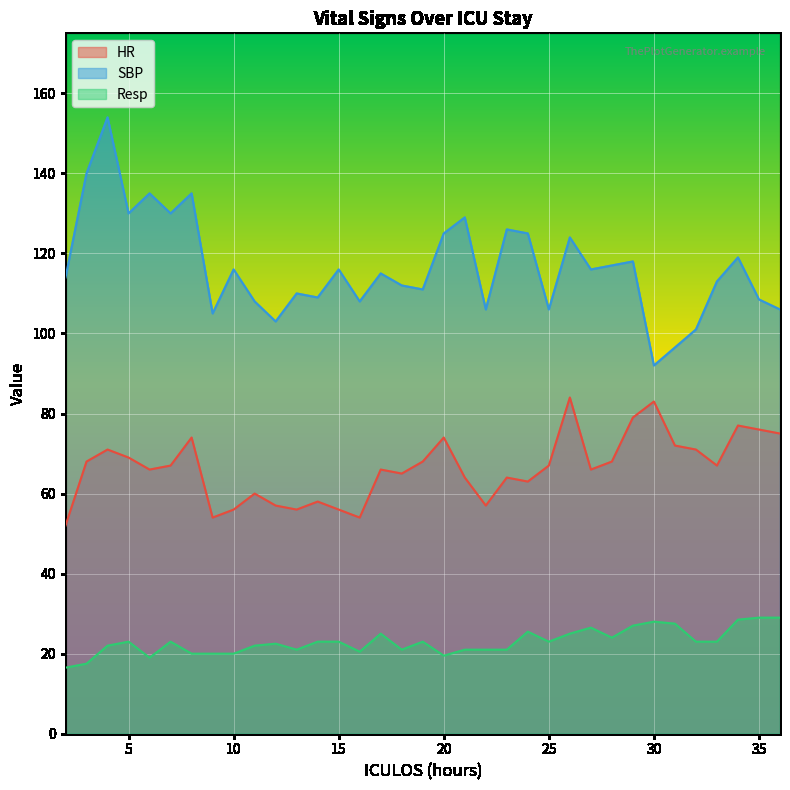

How many categories are shown in the chart?

35